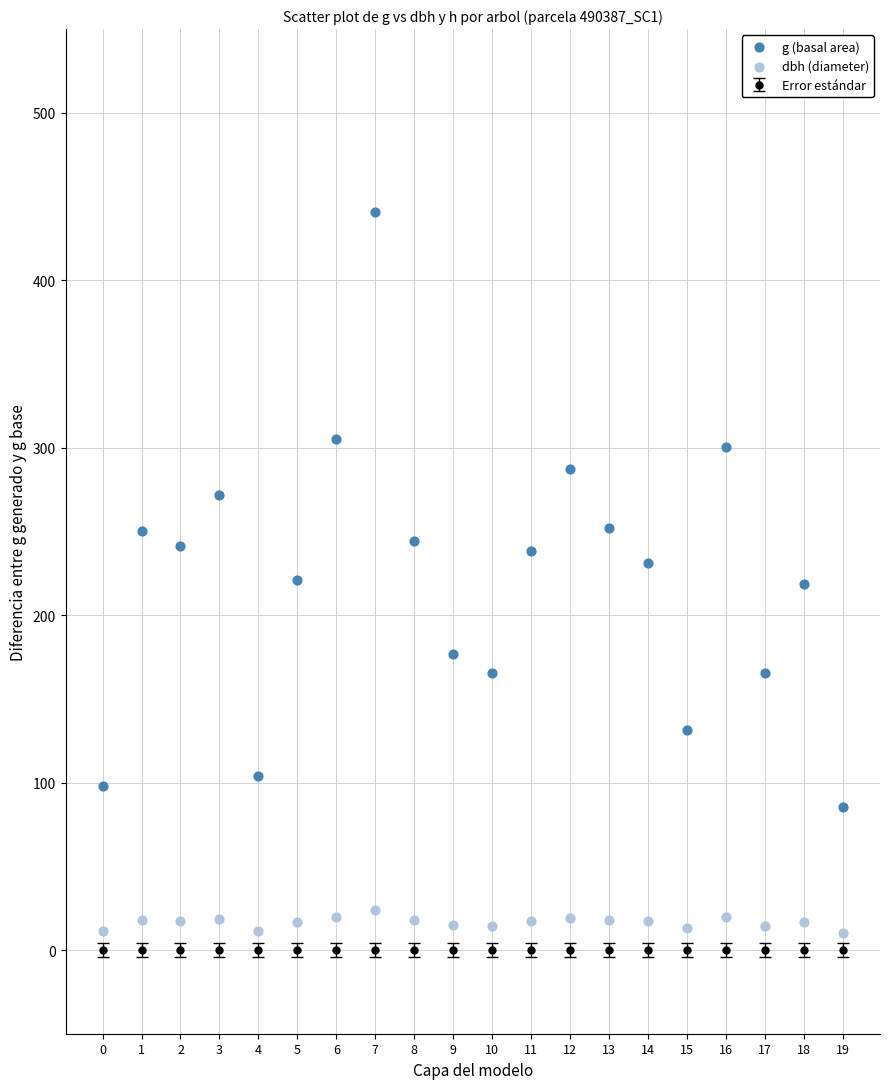

Which series has the largest Y range (max minus min)?

g (basal area)